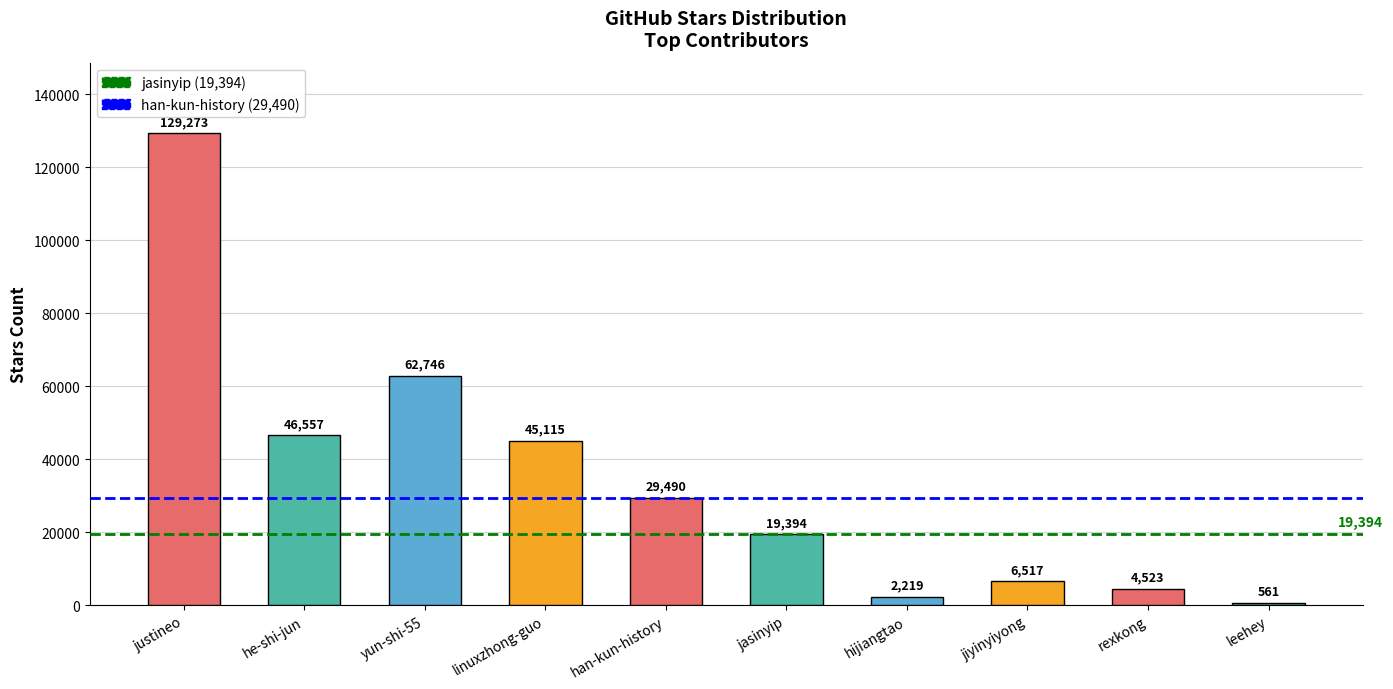

Reading right to left, transcribe all the data shown in this chart.

561	4523	6517	2219	19394	29490	45115	62746	46557	129273